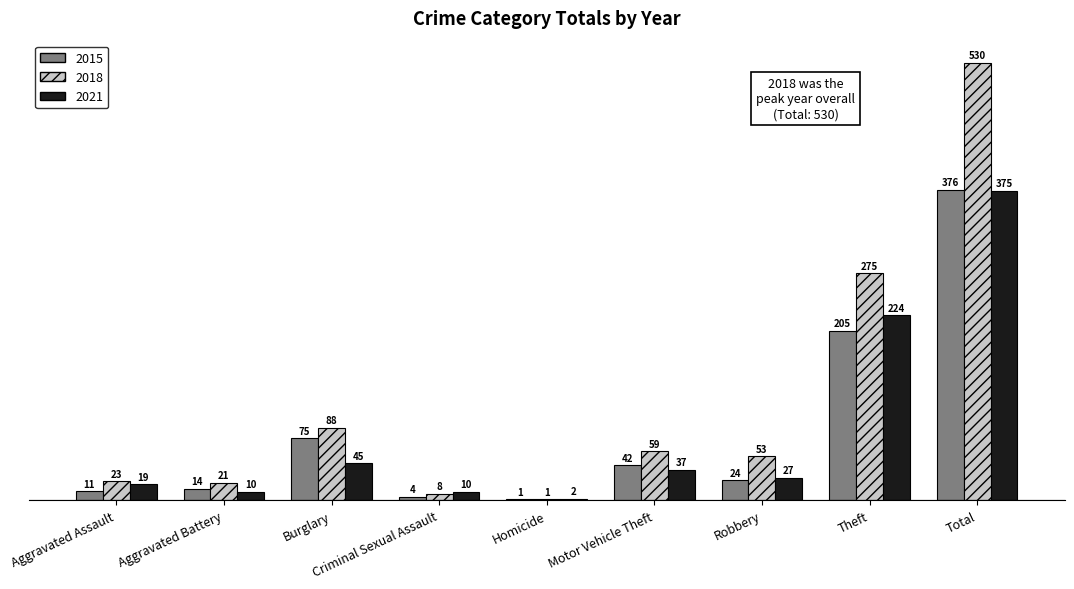

The value of 2015 at Criminal Sexual Assault is 4. True or false?

True